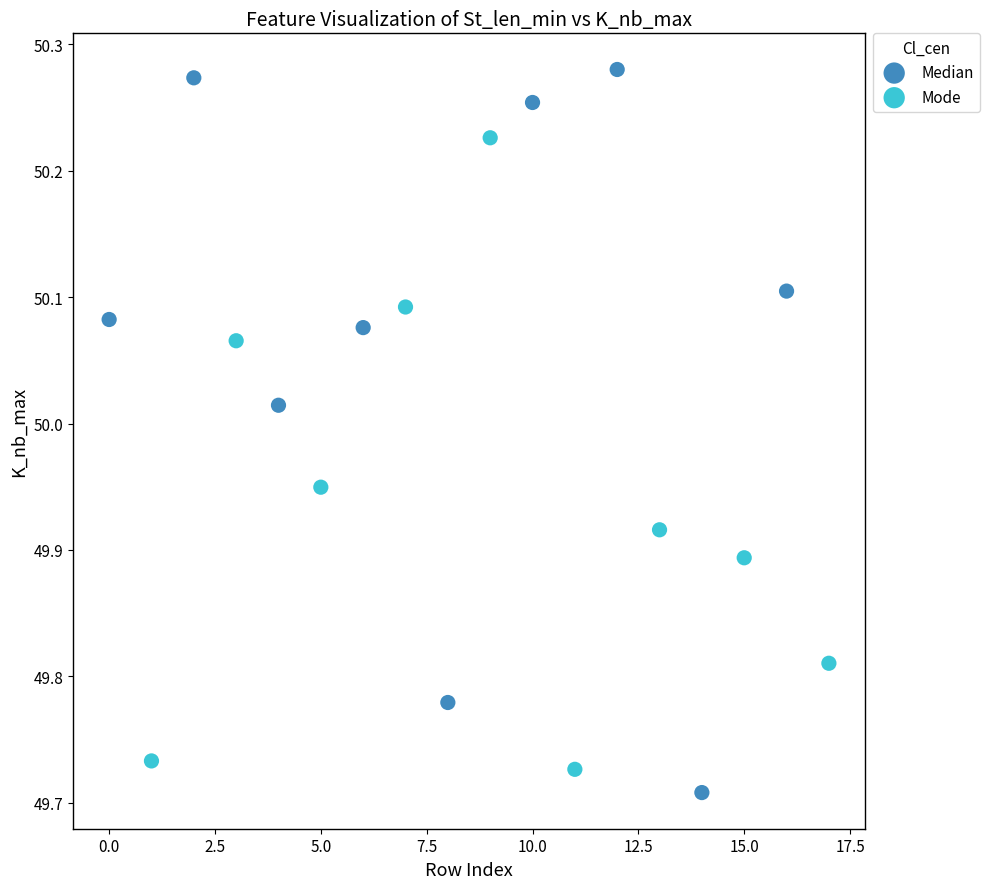

What are all the series names shown in the legend?

Median, Mode